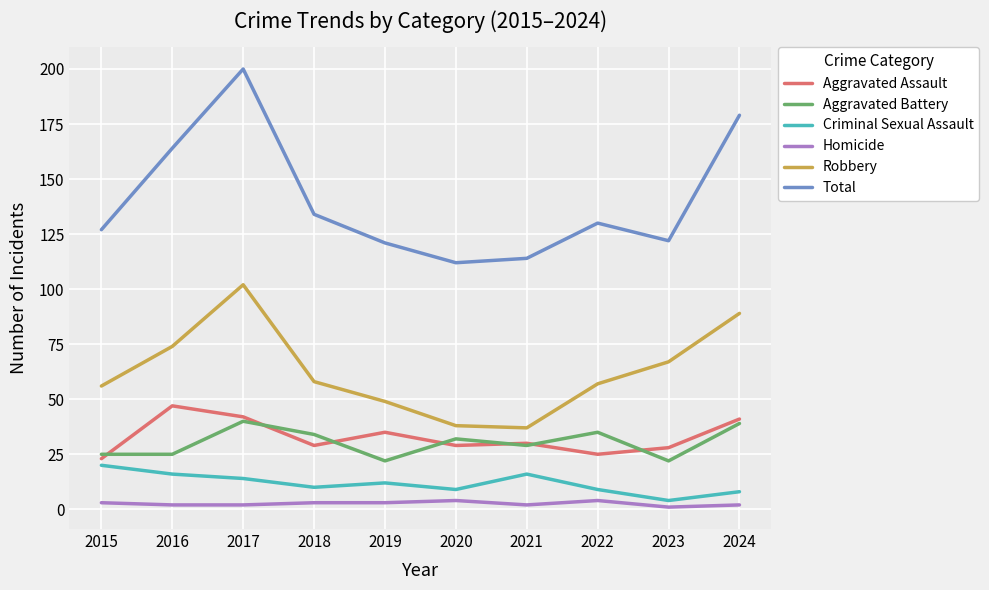

True or false: Aggravated Assault and Robbery cross at least once.

False